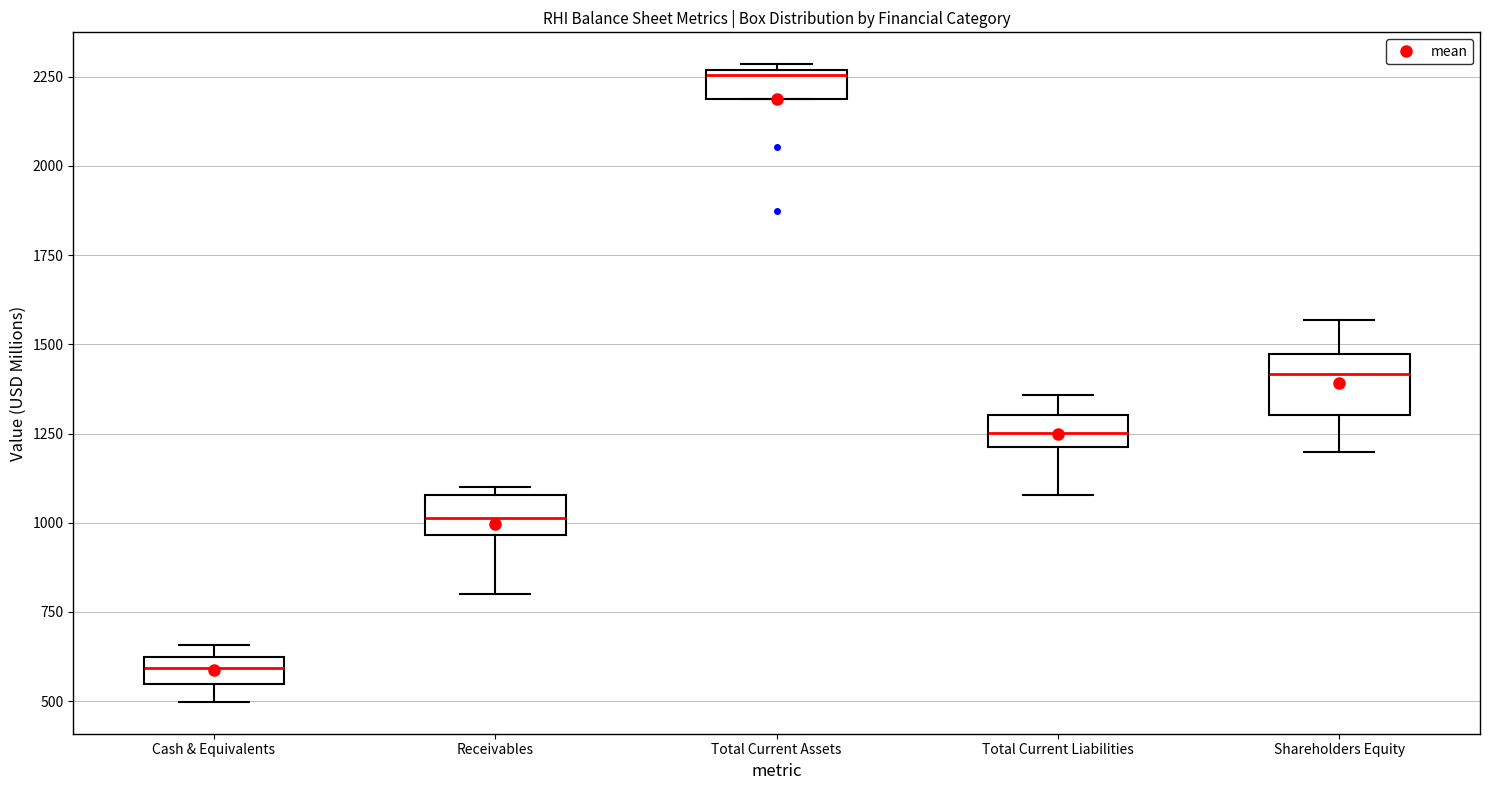

Where is the lower edge of the box for Total Current Liabilities on the y-axis? The values are not printed on the chart, so give them approximately, as read against the axis.

1200